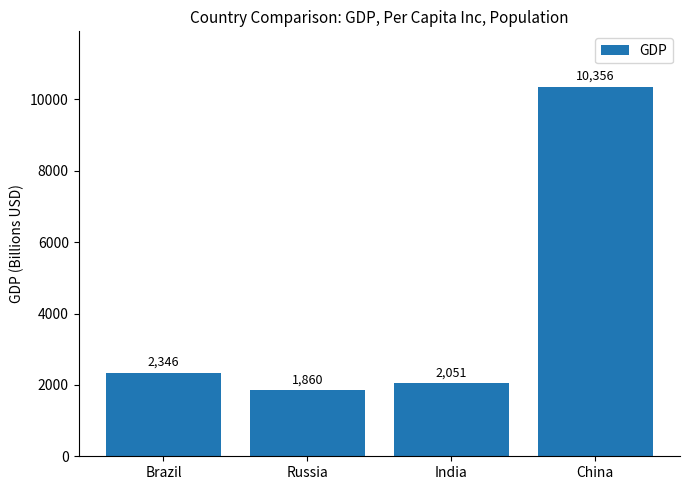

What is the maximum value shown in the chart?

10356